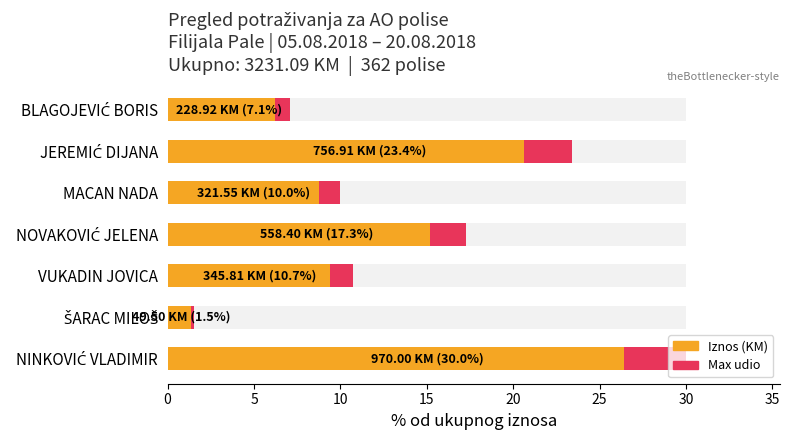

What is the change in value from NOVAKOVIĆ JELENA to NINKOVIĆ VLADIMIR?

+12.7